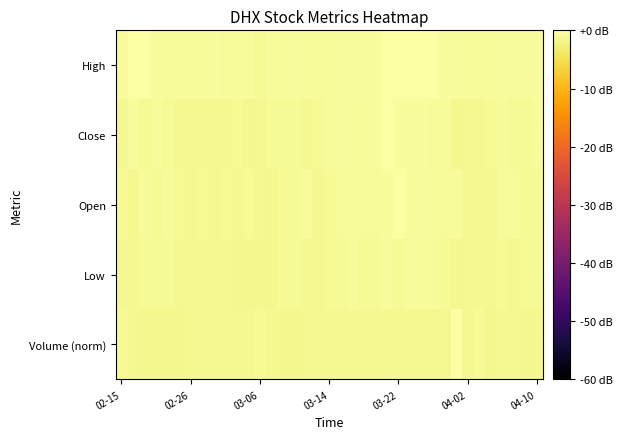

How many data points does each series have?

37